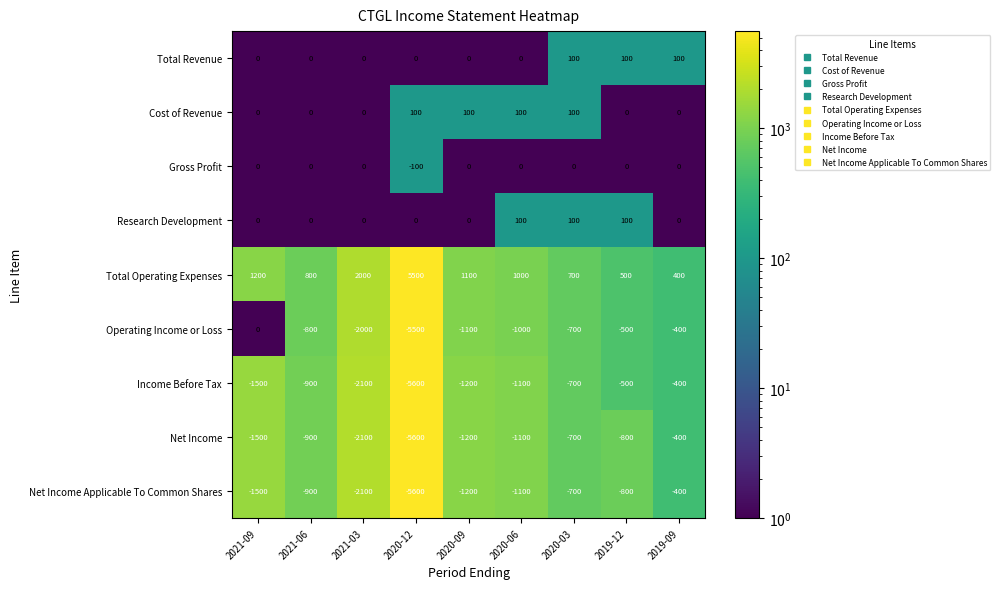

At which label is Net Income Applicable To Common Shares closest to -3000?

2021-03